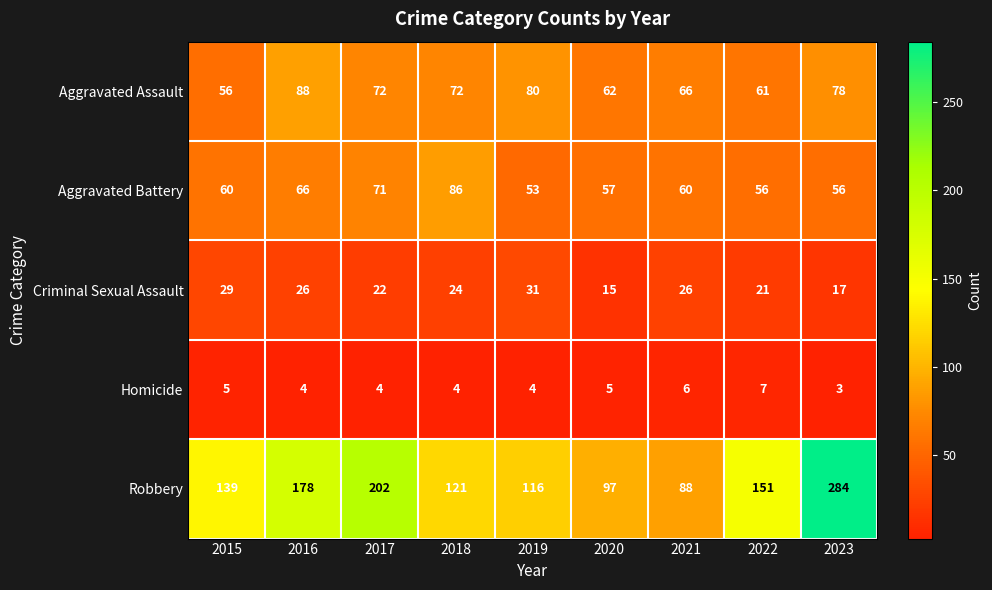

True or false: Aggravated Battery has a value of 60 at 2015.

True